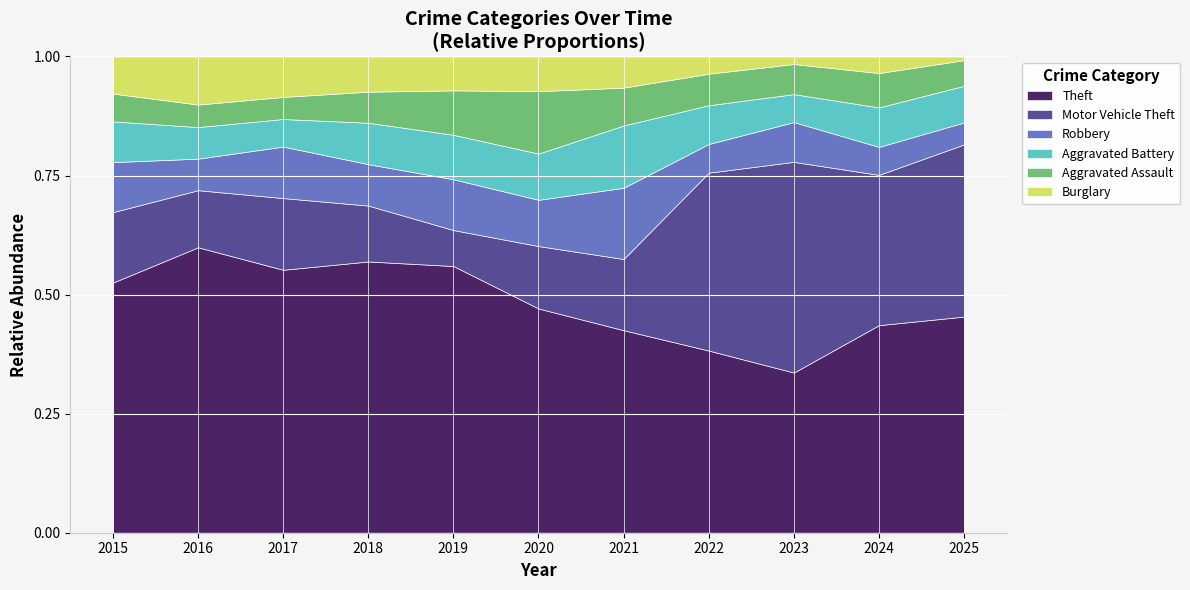

Is it true that Burglary equals 7 at 2023?

True